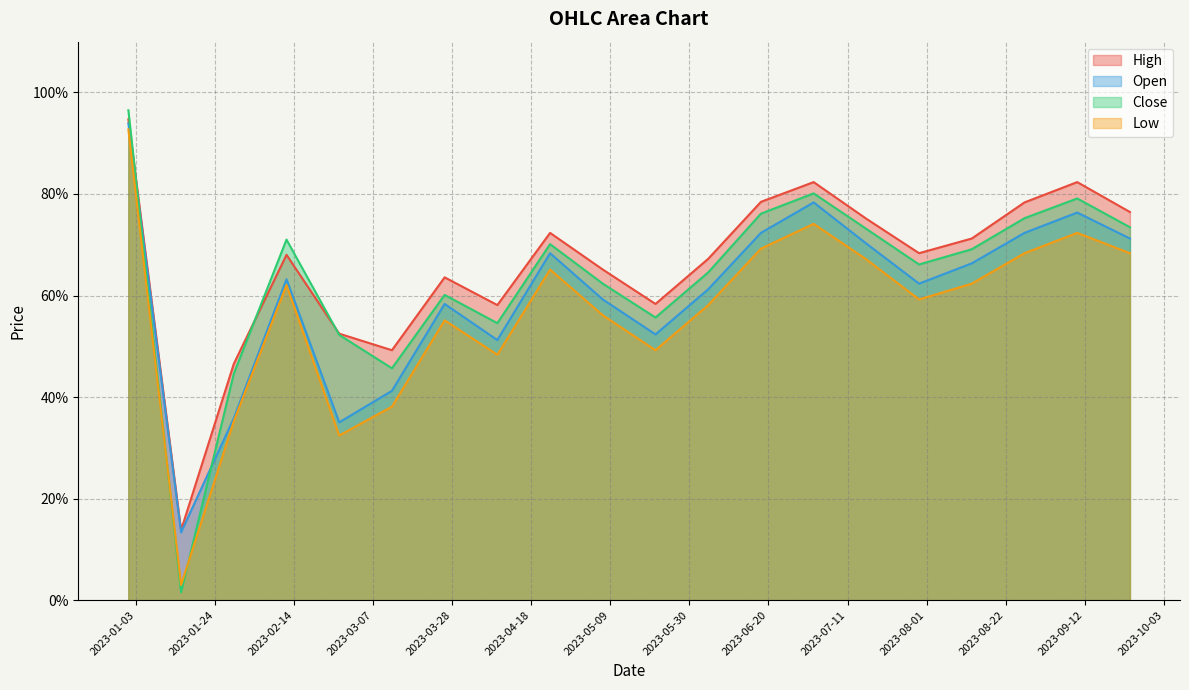

What is the approximate value of Low at 2023-02-26?

0.3